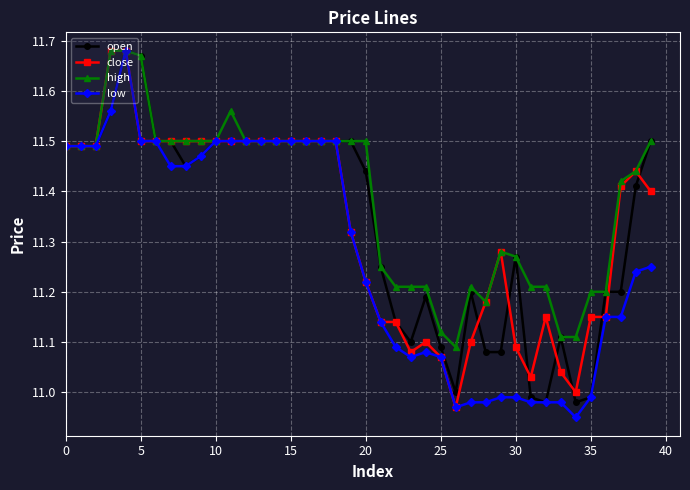

What are all the series names shown in the legend?

open, close, high, low